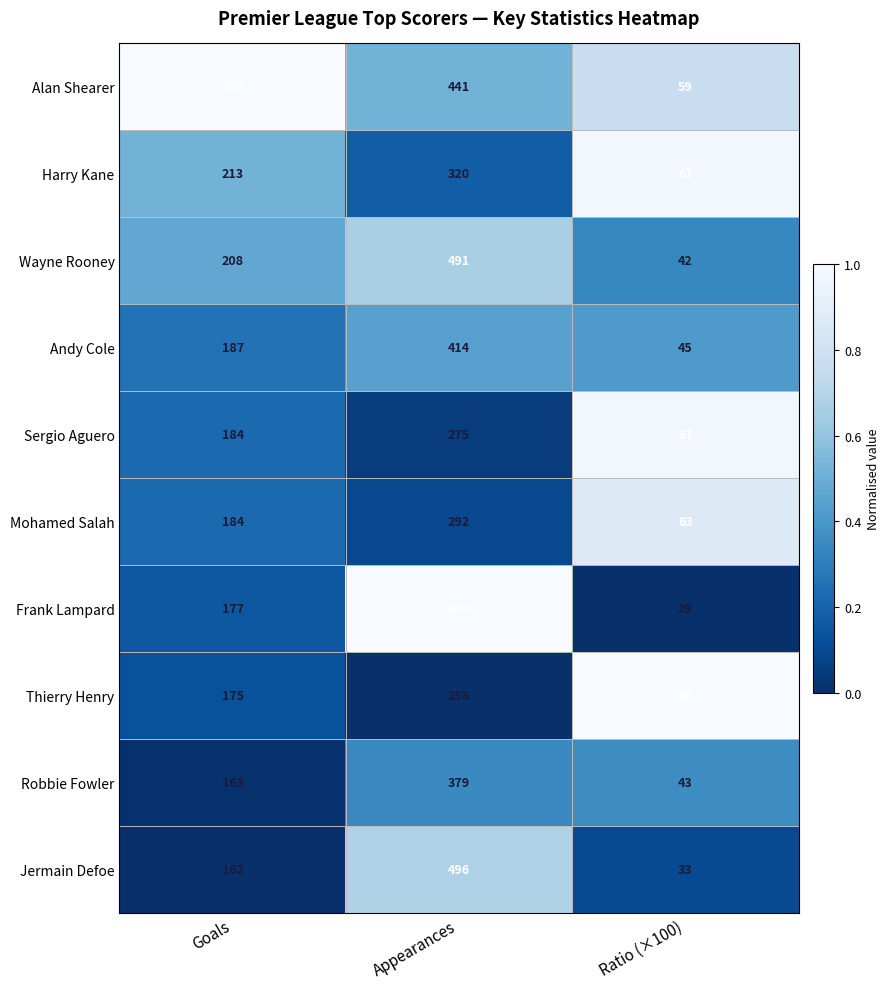

True or false: Thierry Henry has a value of 258 at Appearances.

True